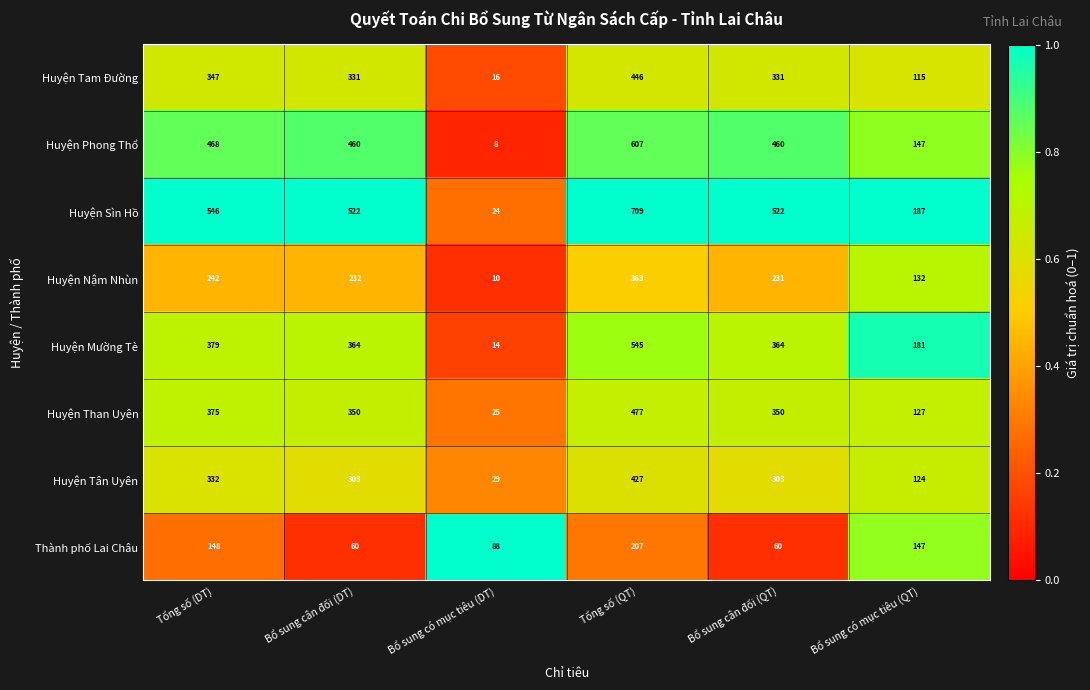

What is the minimum value shown in the chart?

8